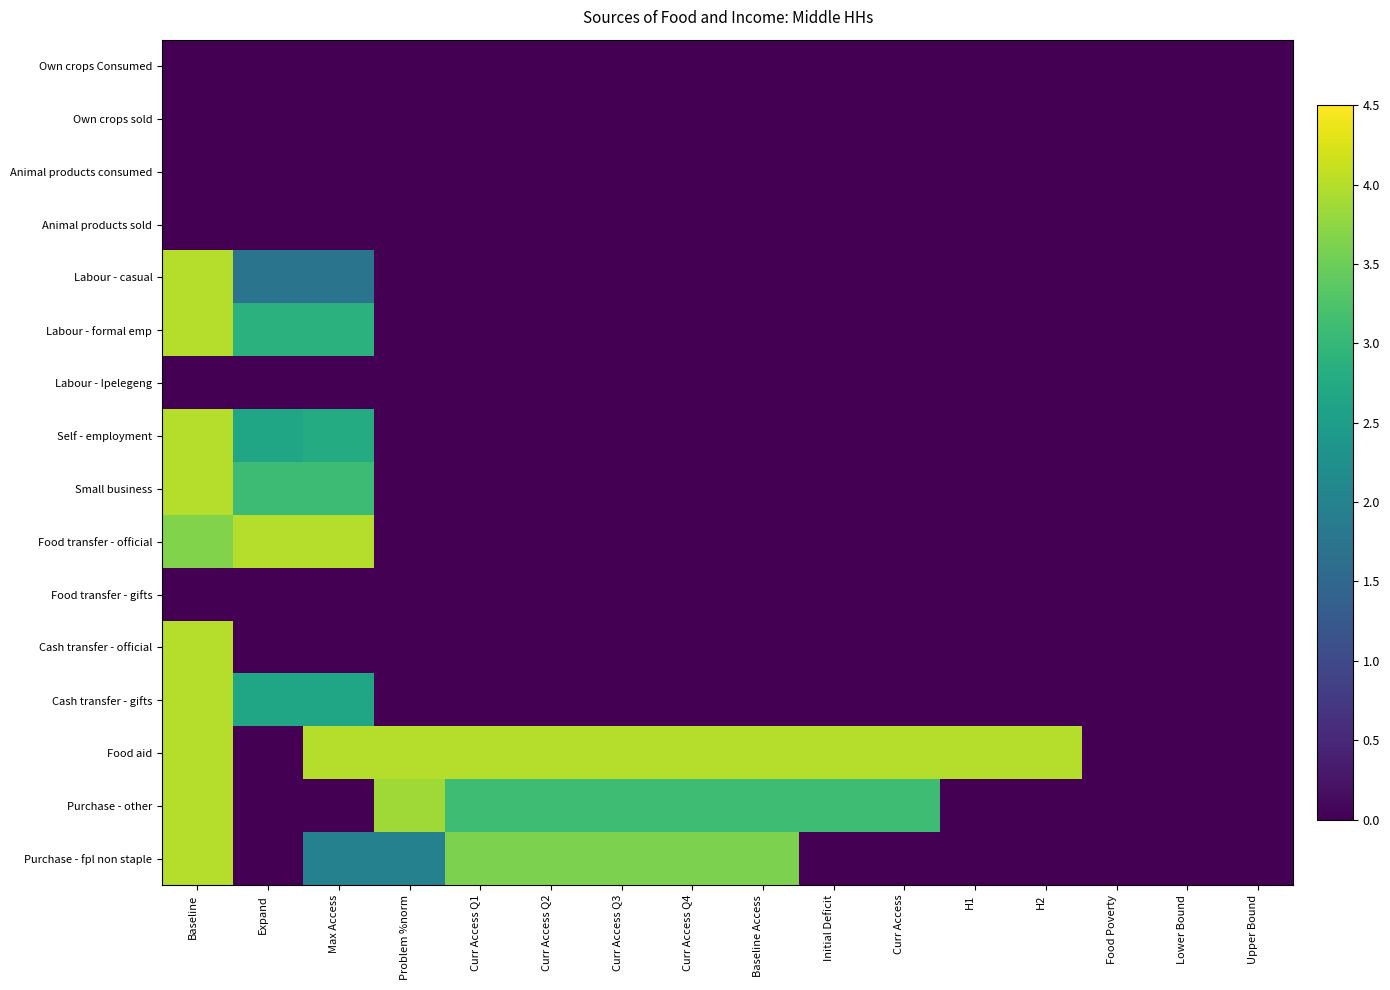

Which label corresponds to the smallest value in the chart?

Baseline